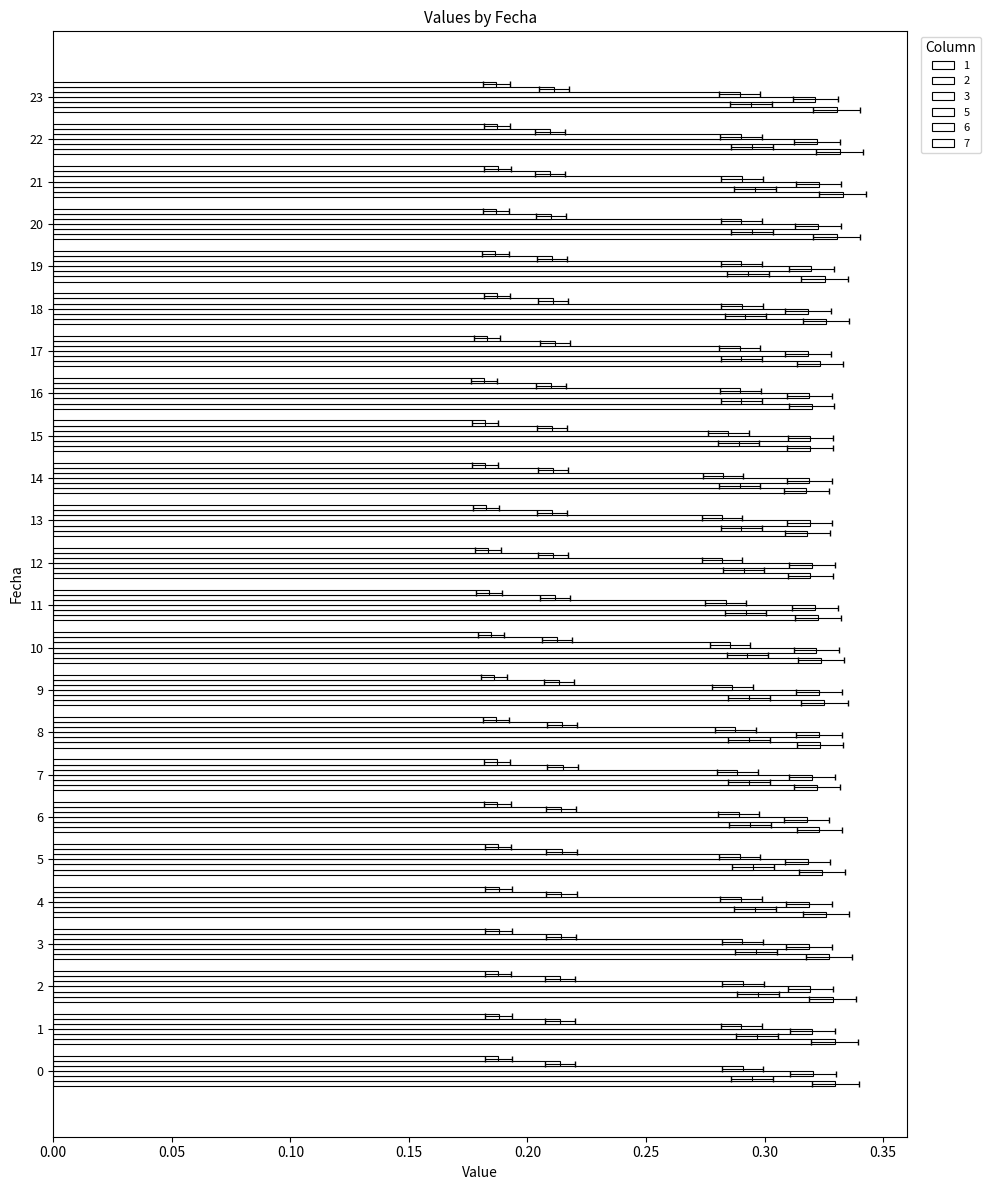

Is the value of 1 at 5 greater than the value of 3 at 12?

Yes